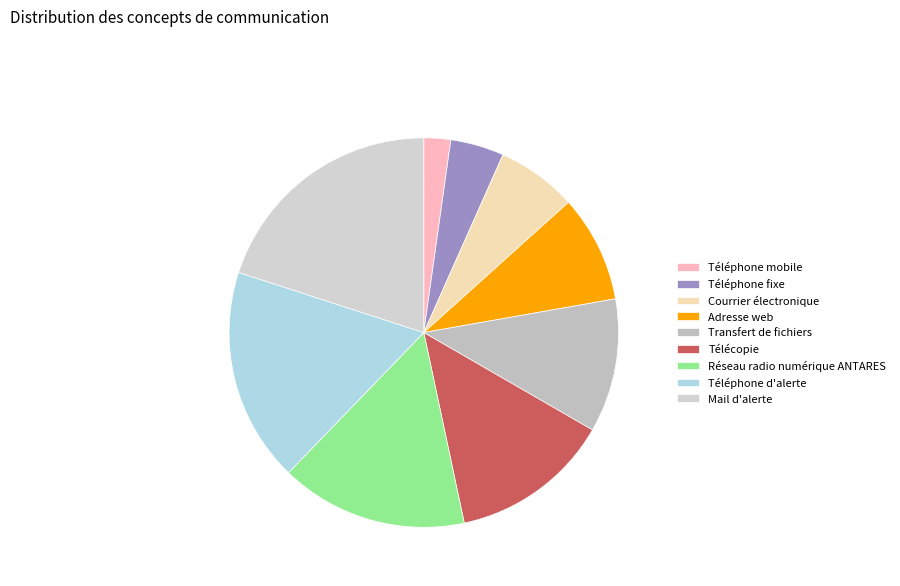

How many slices are in this pie chart?

9